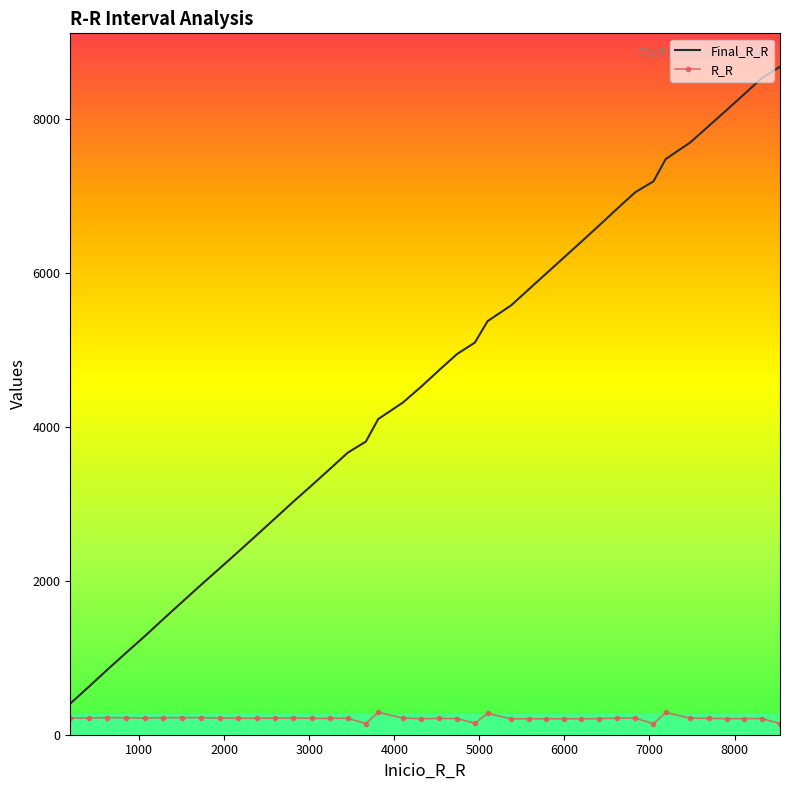

True or false: R_R and Final_R_R intersect in this chart.

False